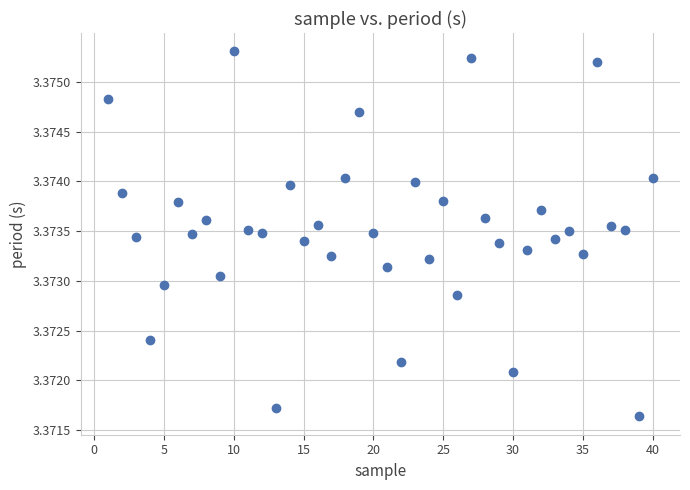

What is the range of X values (max minus min)?

39.0